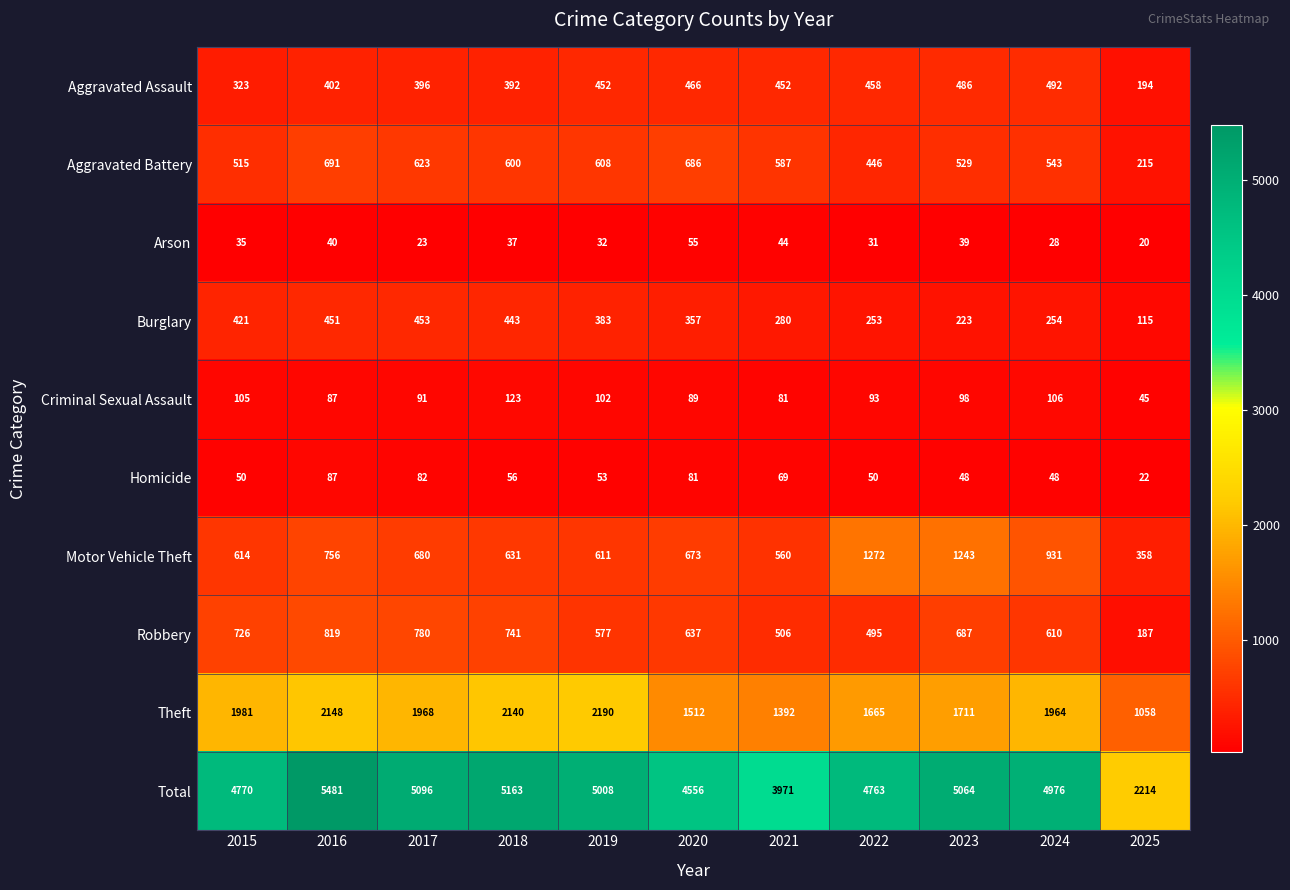

What is the total value across all series at 2015?

9540